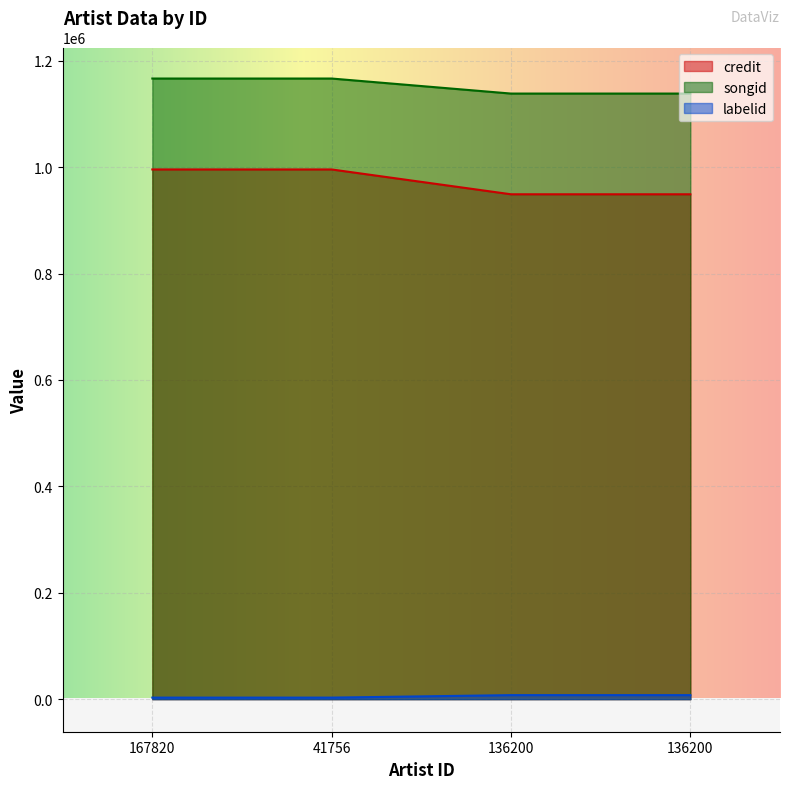

What is the lowest value of the credit series?

949033